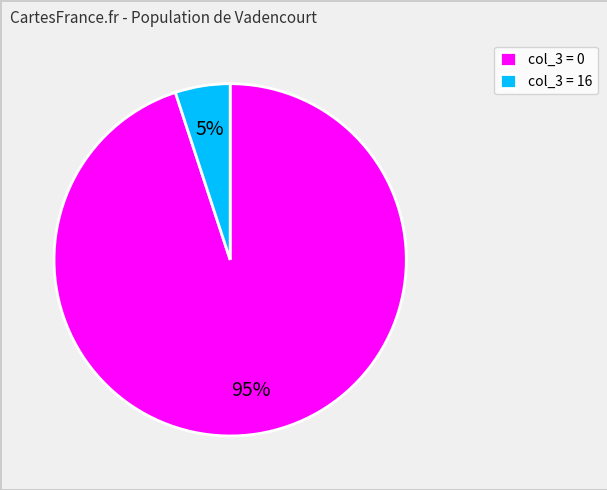

To the nearest percent, what is the difference between the col_3 = 16 and col_3 = 0 slice percentages?

90%